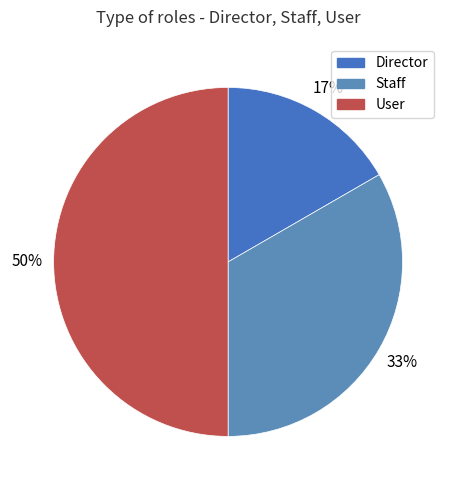

Count the number of slices in the pie.

3